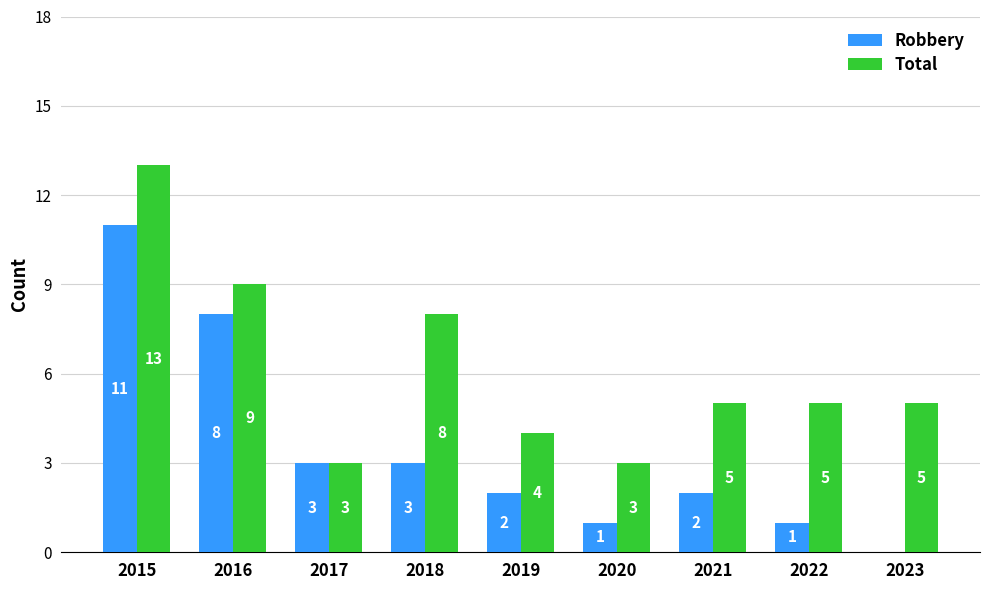

Which series has the largest range (max minus min)?

Robbery